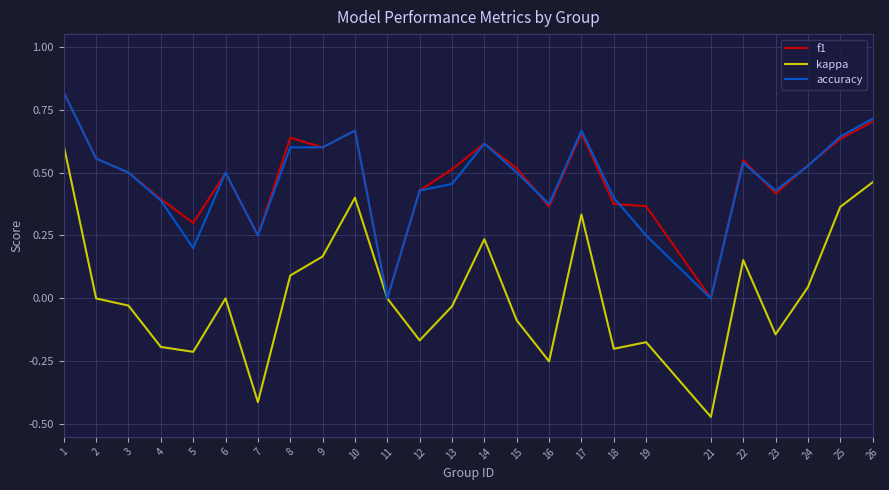

Where is the first local maximum for f1?

6